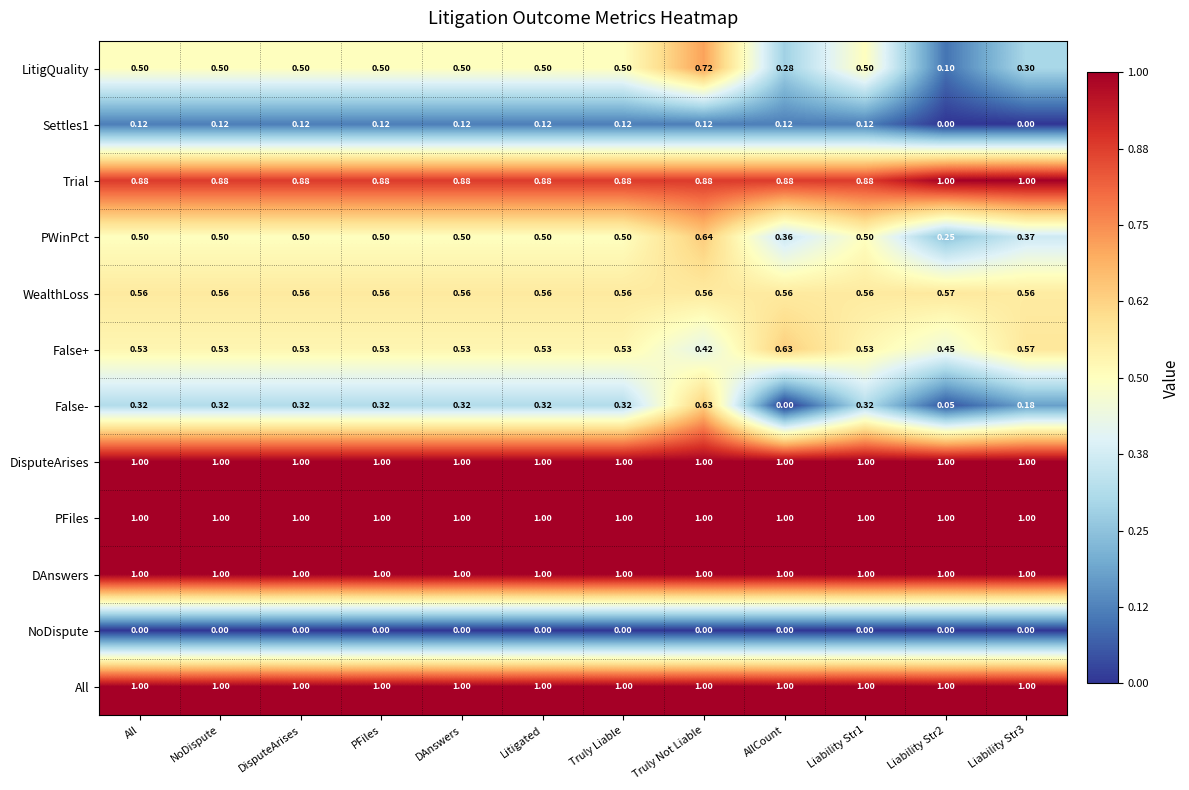

At how many categories does at least one series exceed 0?

12